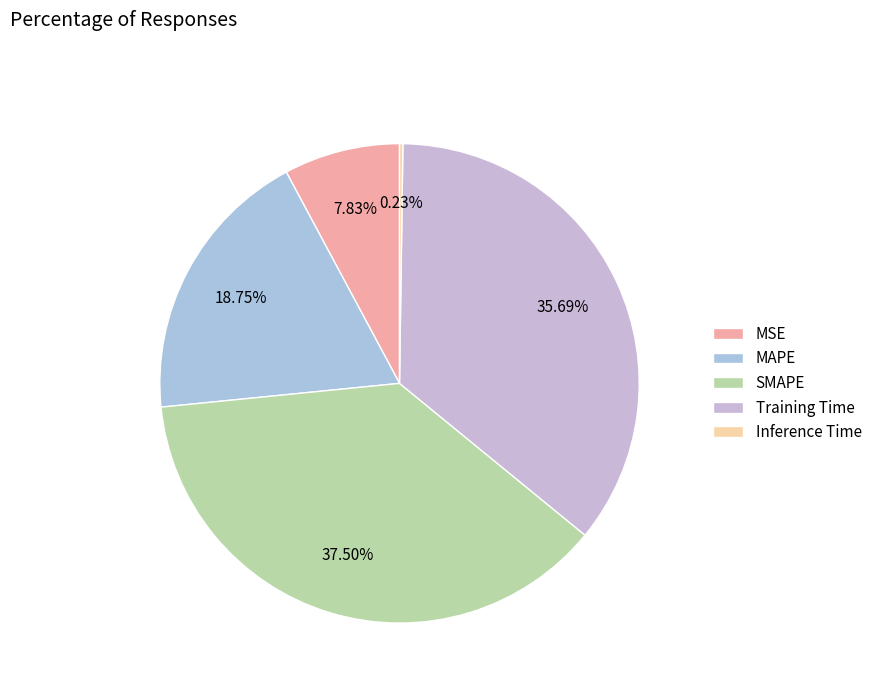

Count the number of slices in the pie.

5